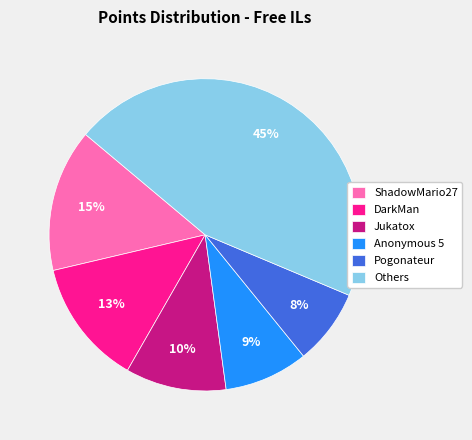

Is the sum of Pogonateur and DarkMan greater than half?

No